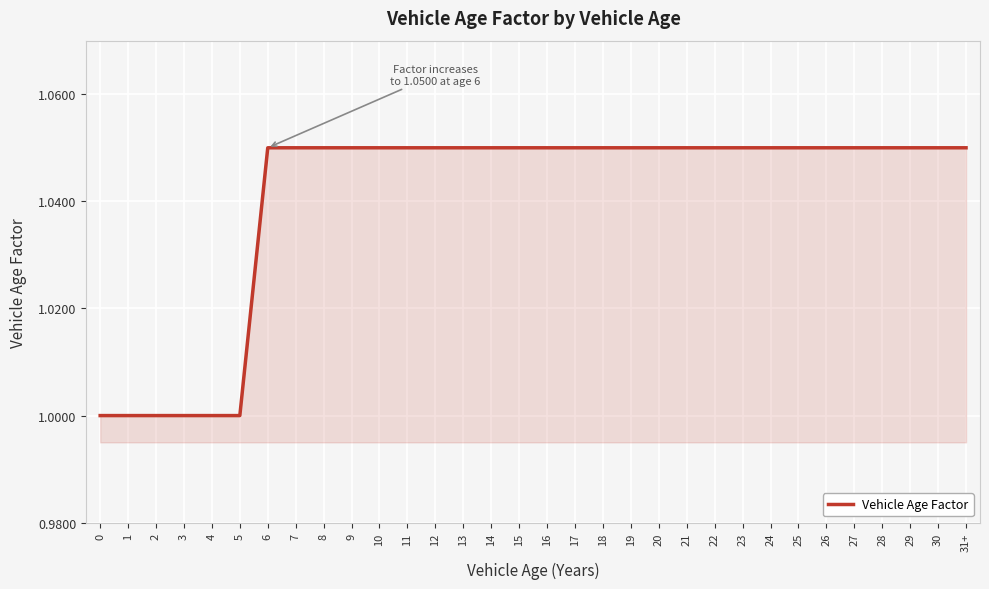

What is the minimum value shown in the chart?

1.0